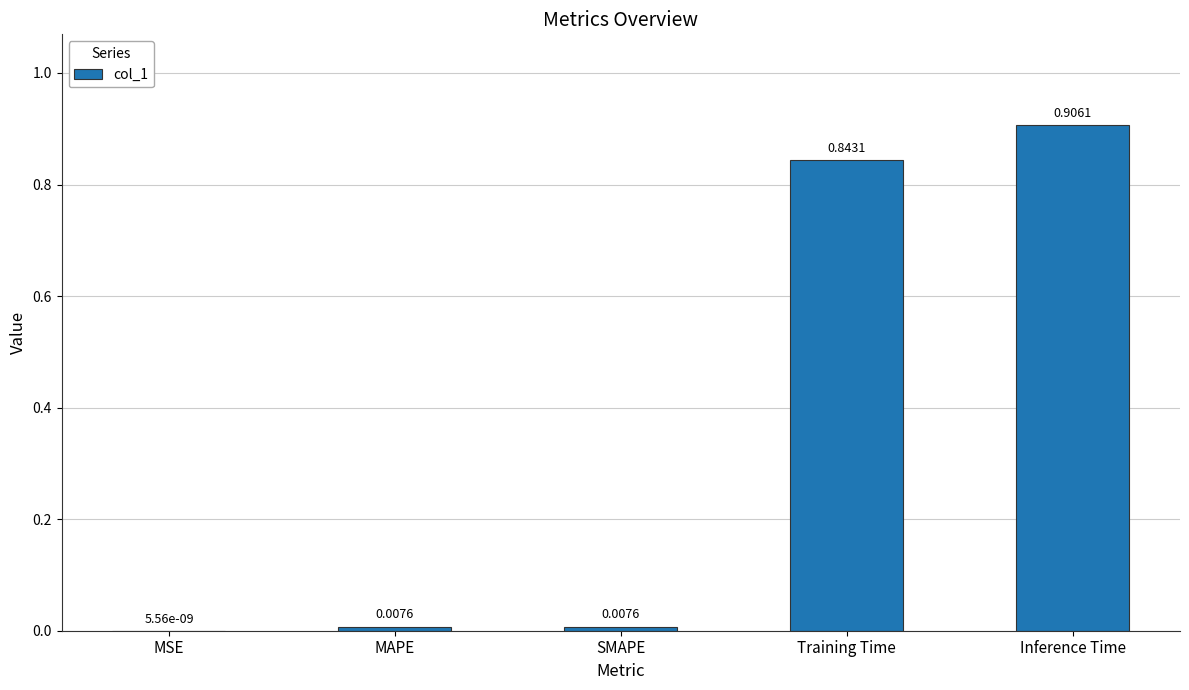

What is the sum of the values at Inference Time and Training Time?

1.7